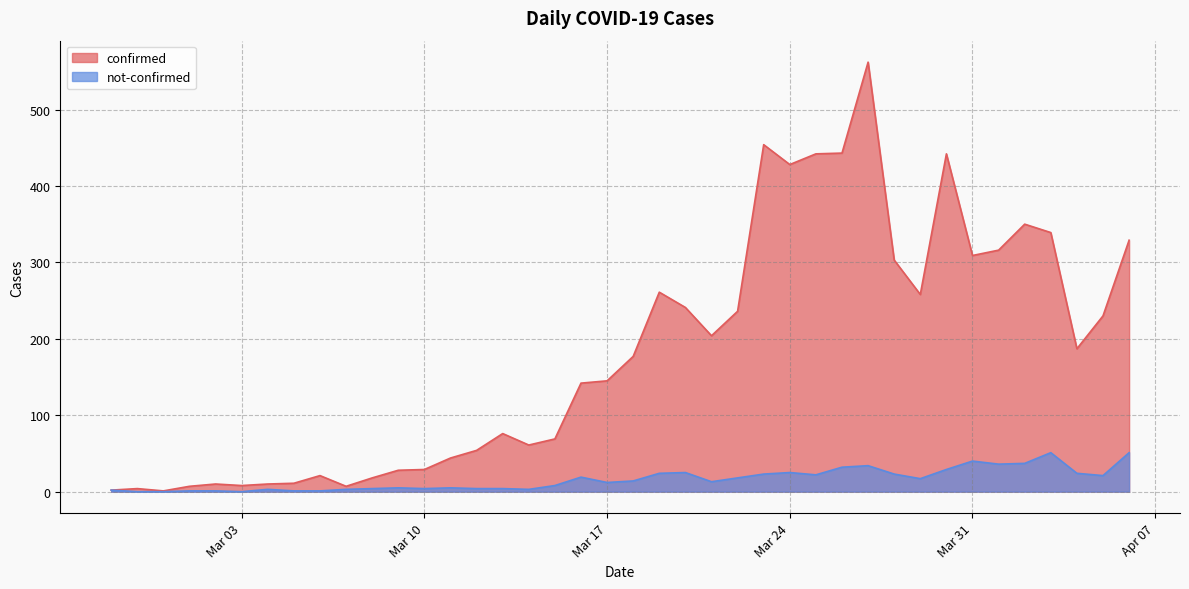

What is the label of the 28th point from the left?

2020-03-25